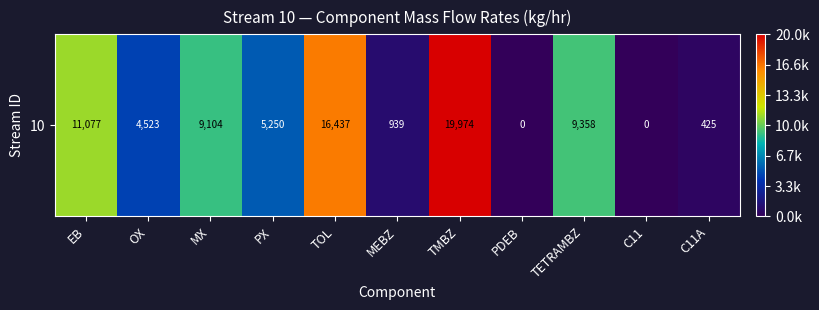

What is the approximate value at MX?

9103.6